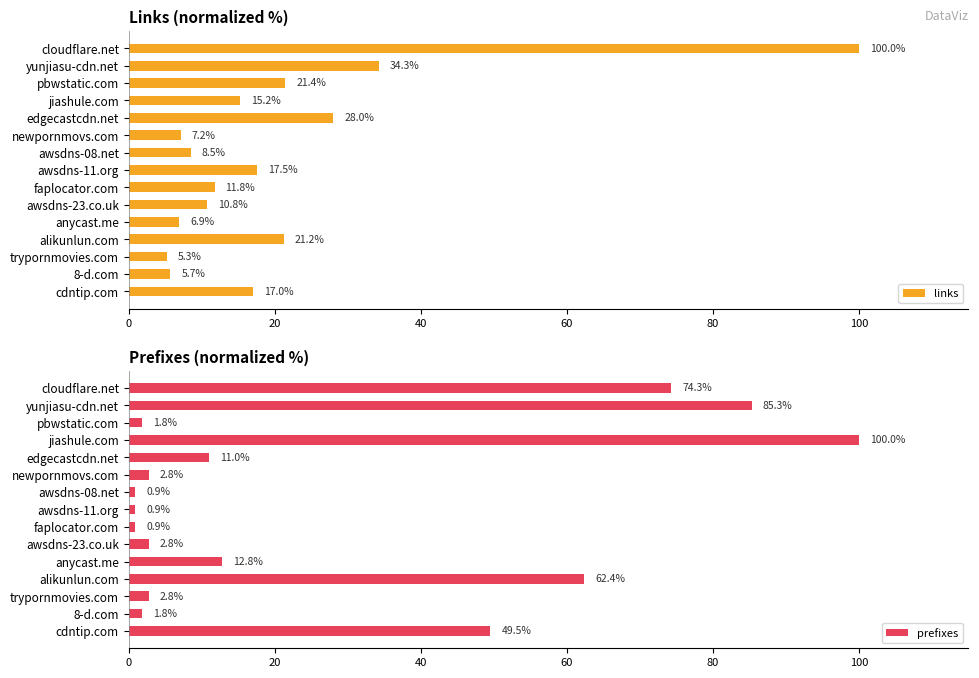

How many bars are there in total?

30